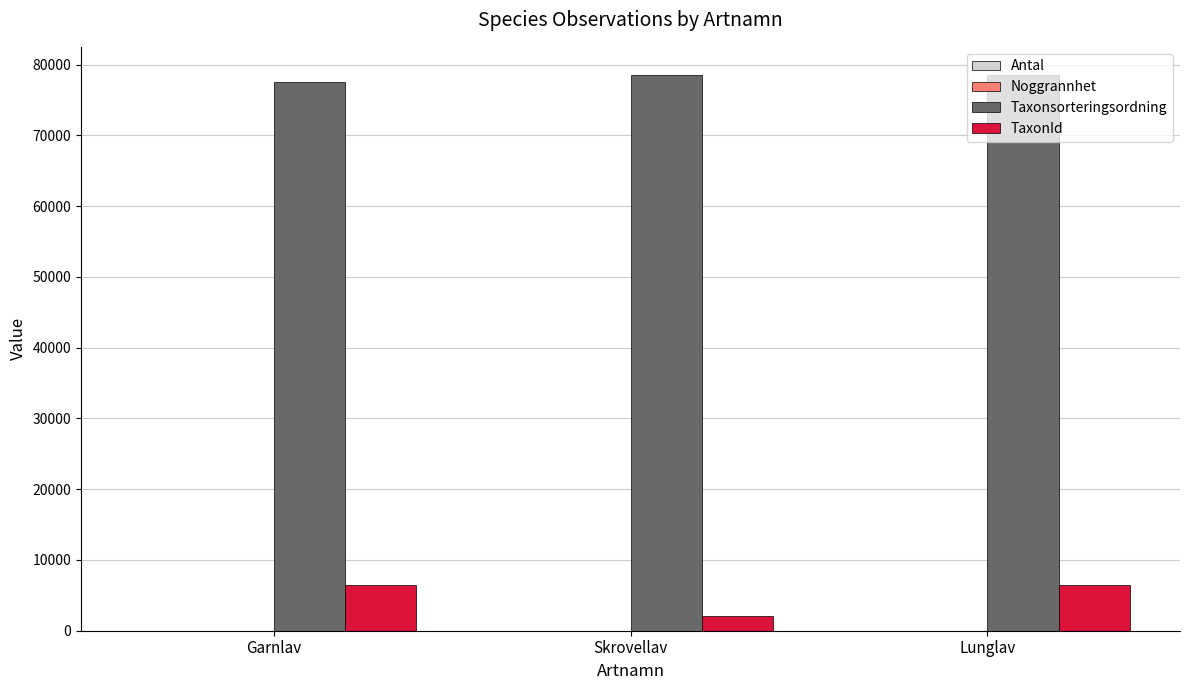

Which series has the largest total across all categories?

Taxonsorteringsordning